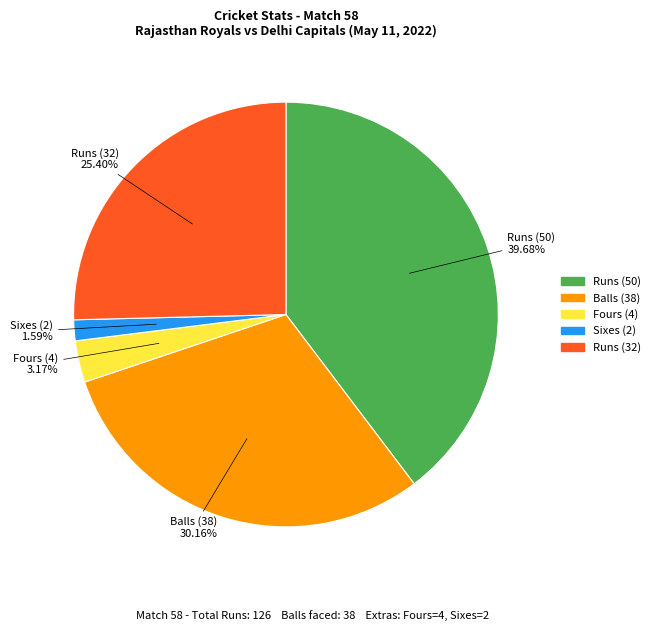

Rank the categories by value from lowest to highest.

Sixes (2), Fours (4), Runs (32), Balls (38), Runs (50)